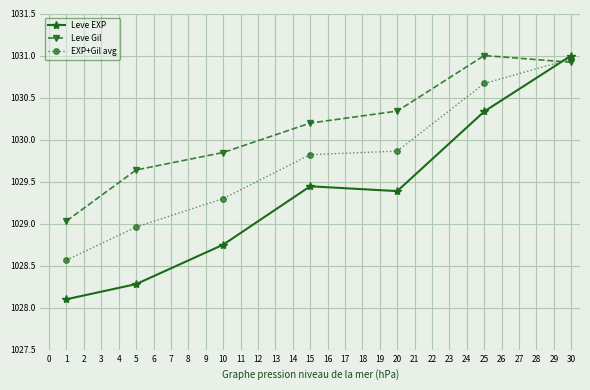

In Leve Gil, how many points are higher than both neighbors (excluding endpoints)?

1